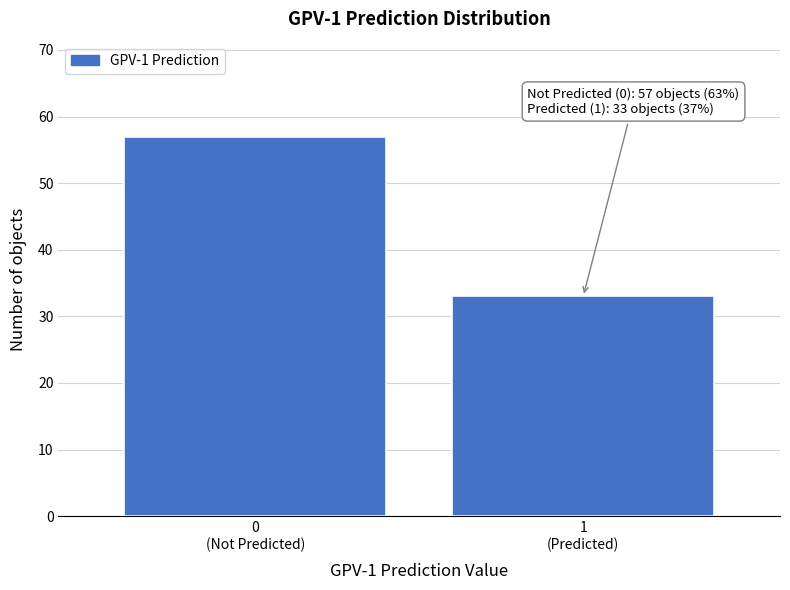

Reading left to right, what are all the values shown in this chart?

57	33